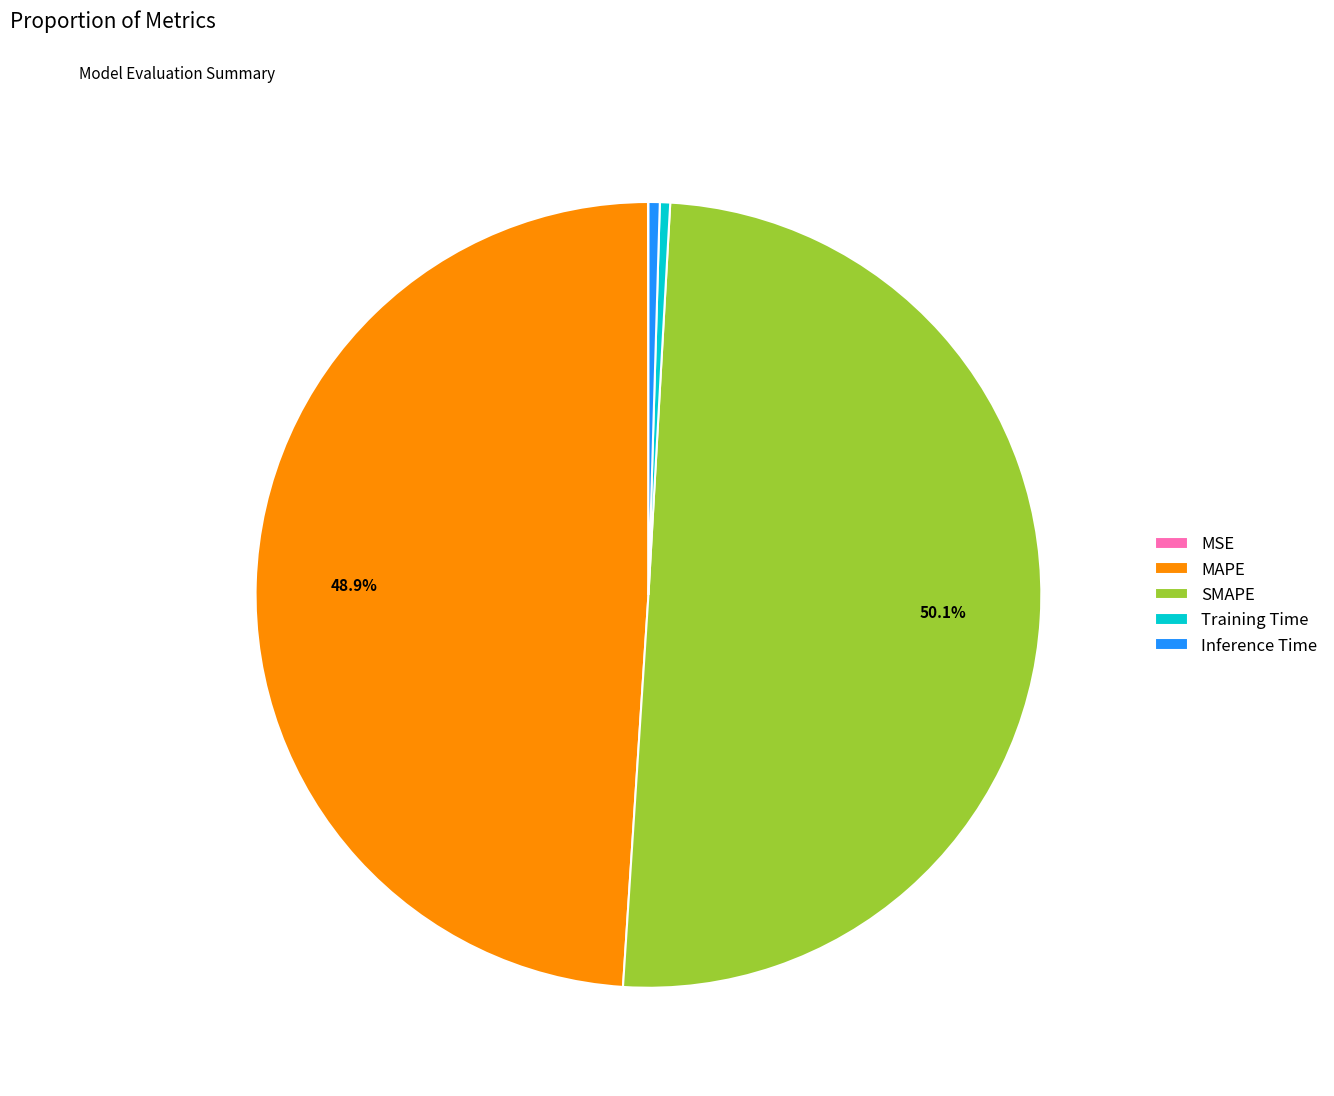

Which slice represents more than half of the pie?

SMAPE